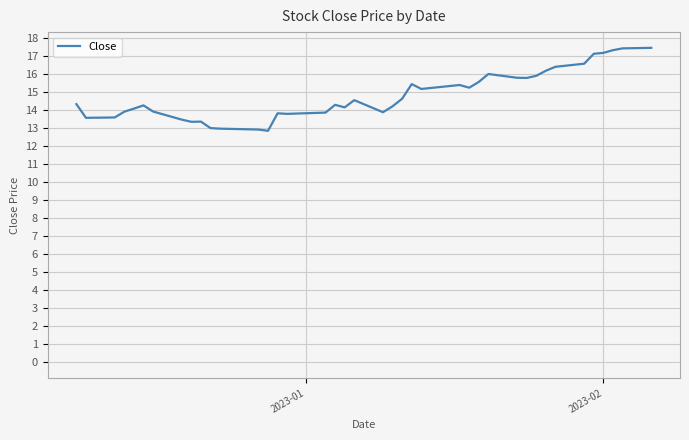

What is the smallest value displayed?

12.8